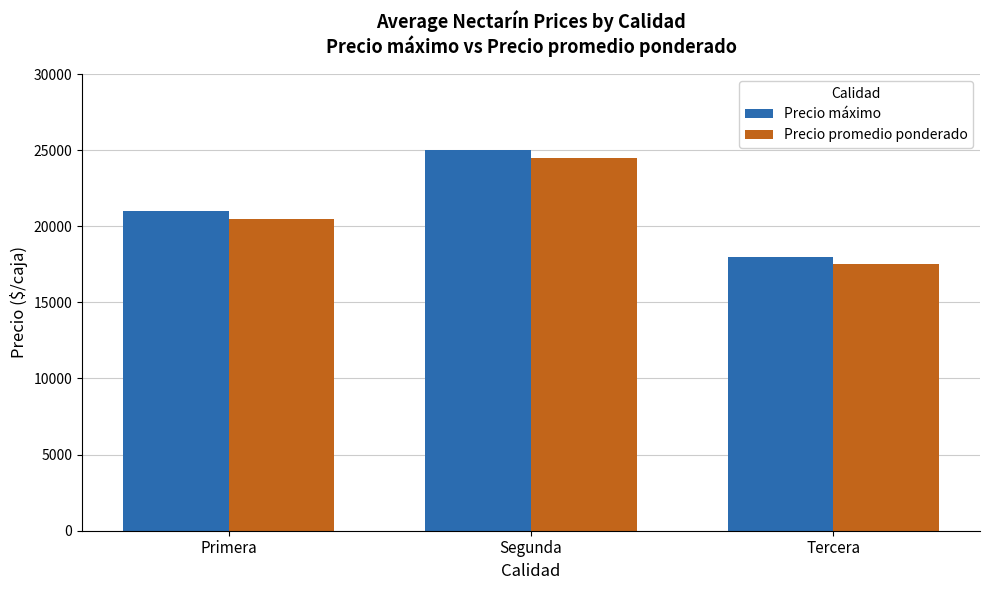

Rank the categories by Precio máximo value from lowest to highest.

Tercera, Primera, Segunda